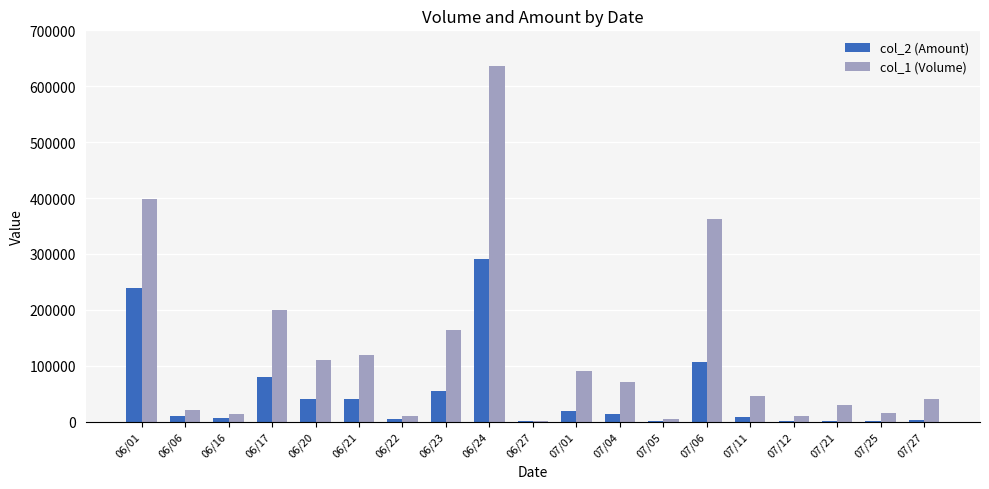

Where is col_2 (Amount) nearest to the value 145370?

07/06